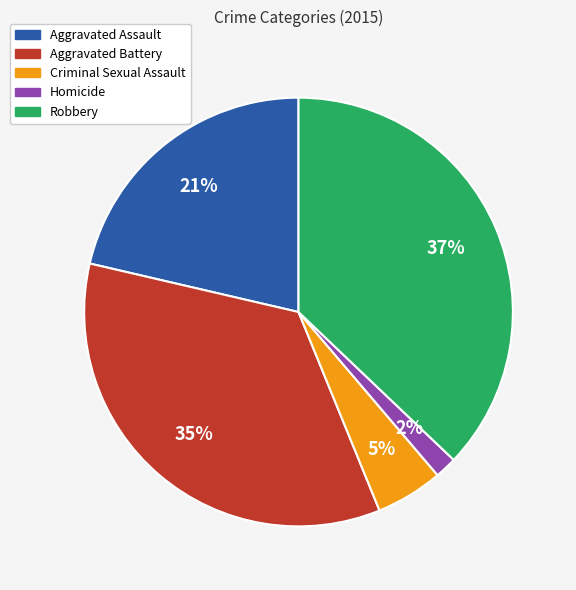

What is the largest slice in the pie chart?

Robbery